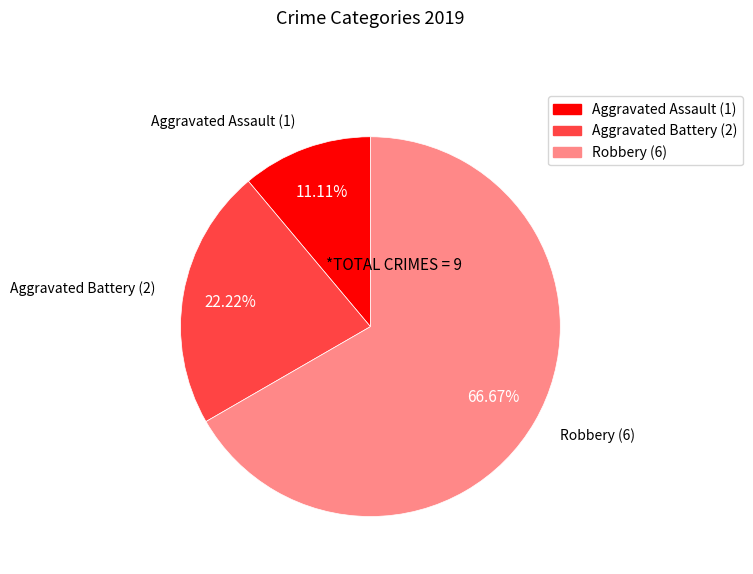

How many segments does this pie chart have?

3